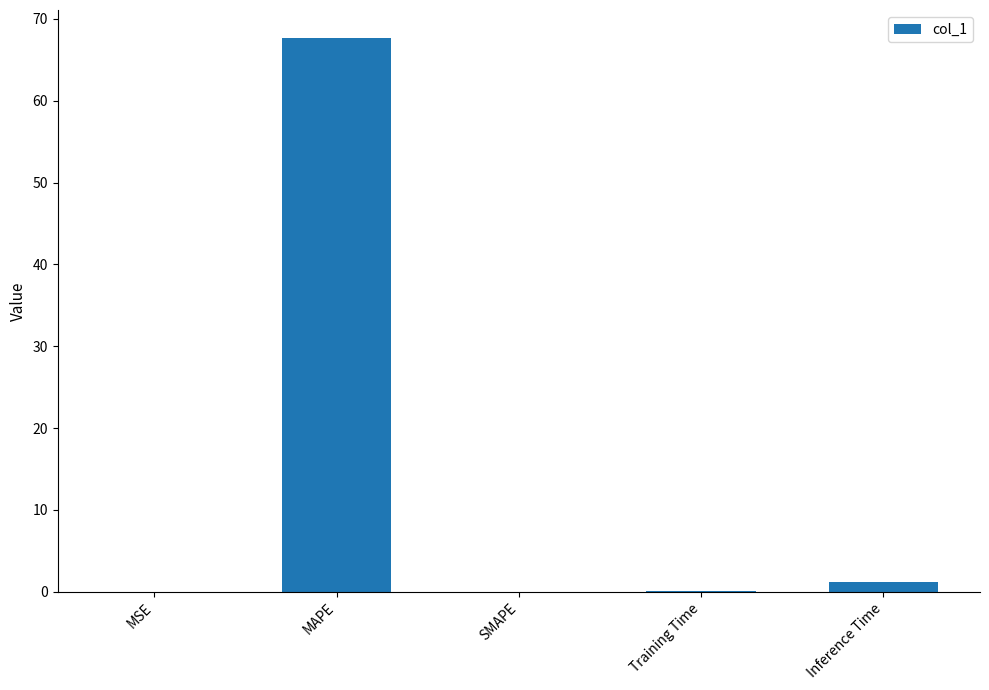

The value at SMAPE is 0.0. True or false?

True